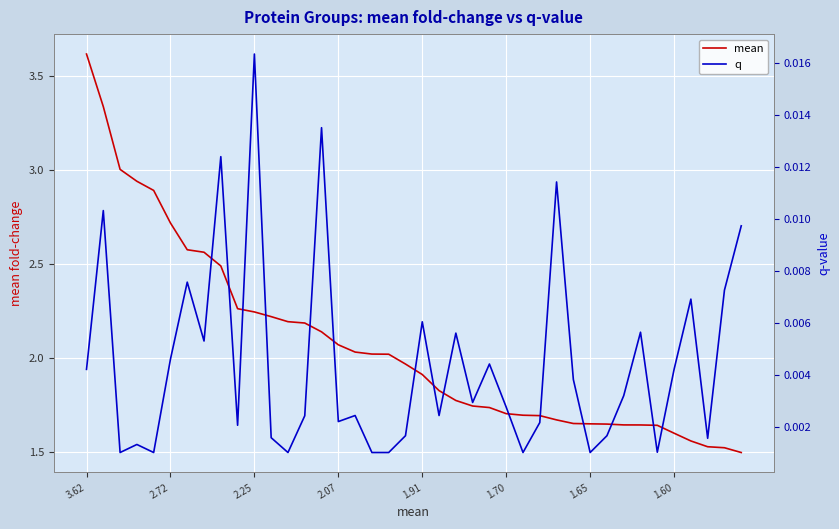

Which category has the highest value in the mean series?

3.62